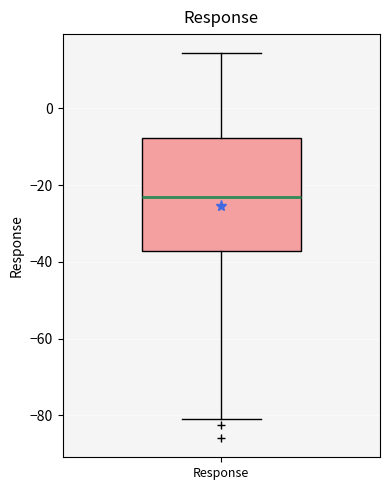

Transcribe this box plot: give where the median line is, the range the box spans, and where the two whiskers end, as read against the y-axis. The values are not printed on the chart, so give them approximately, as read against the axis.

median -24, box -38 to -8, whiskers -80 to 14